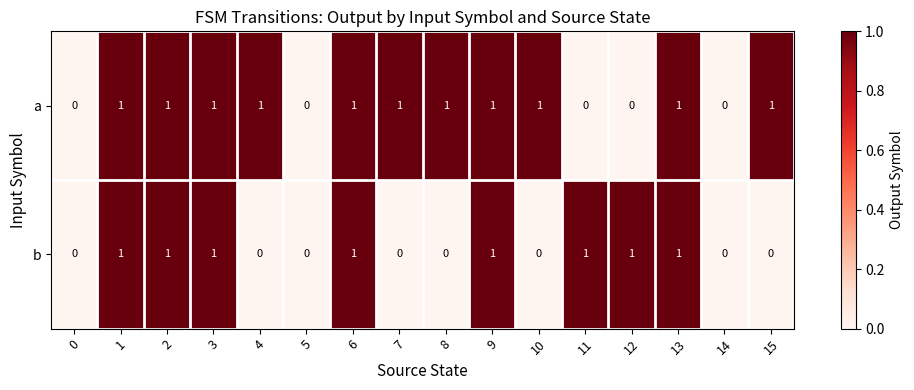

What is the total value across all series at 13?

2